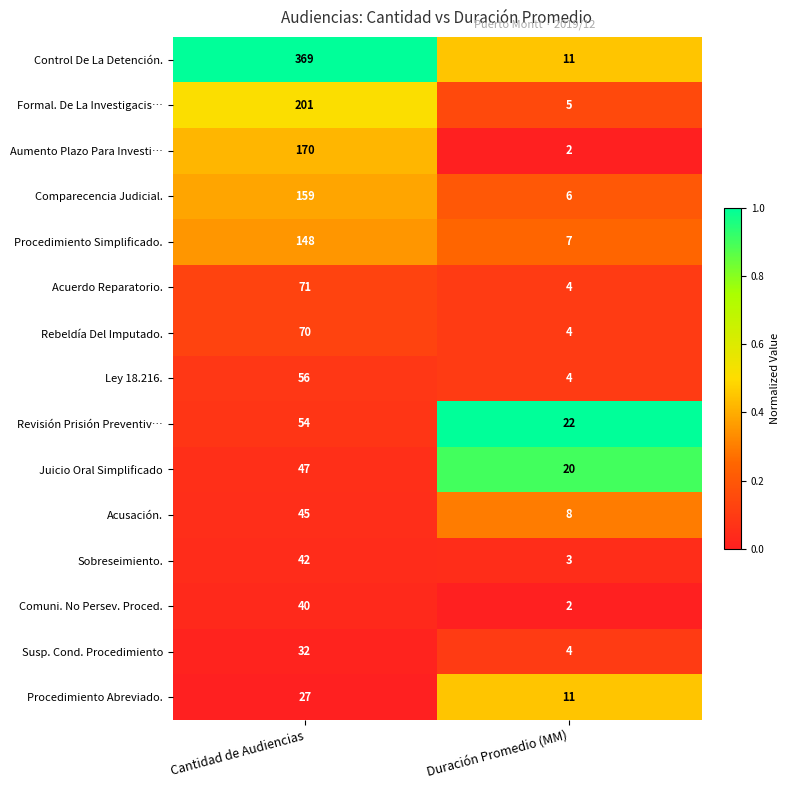

Between Cantidad de Audiencias and Duración Promedio (MM), which series saw the biggest shift?

Control De La Detención.